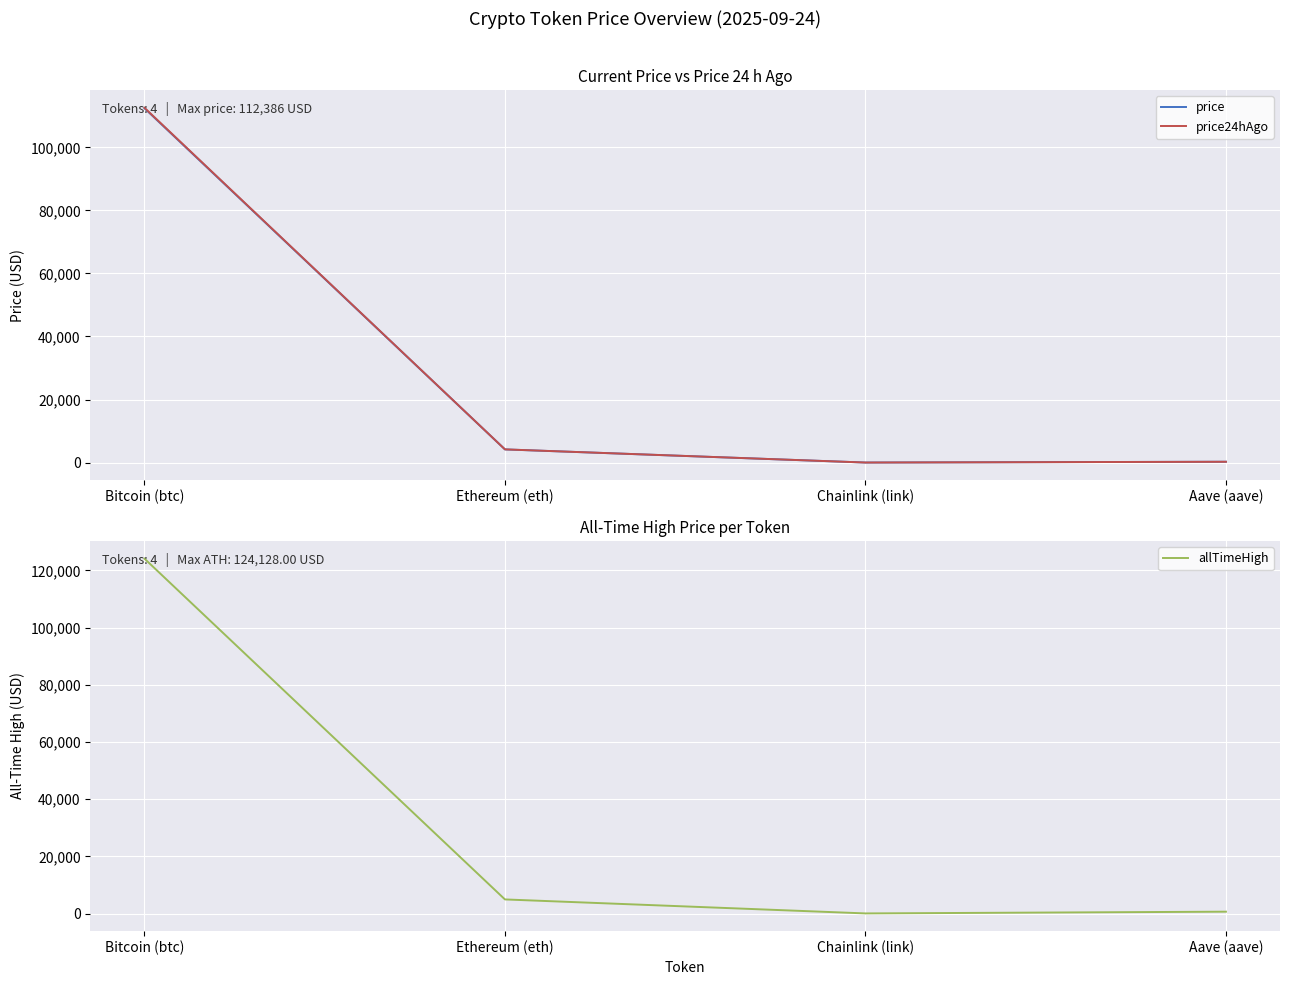

Which series has the largest range (max minus min)?

allTimeHigh